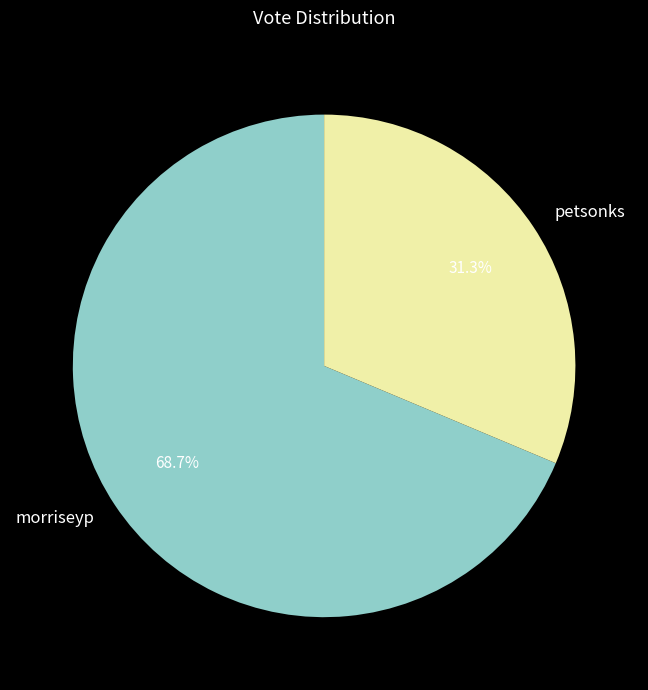

Which slice represents more than half of the pie?

morriseyp